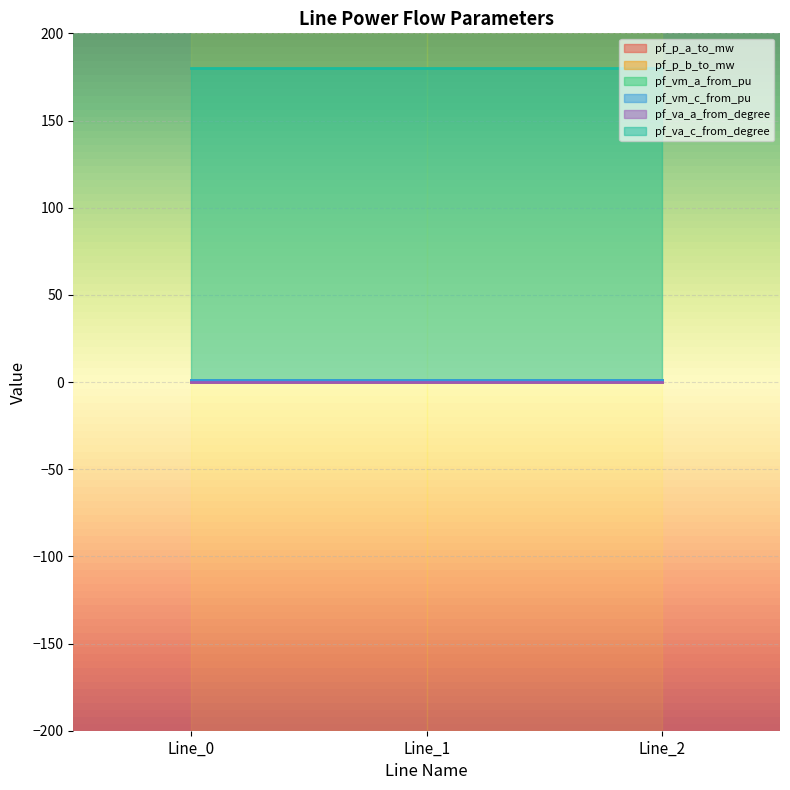

Rank the series at Line_0 from highest to lowest value.

pf_va_c_from_degree, pf_vm_c_from_pu, pf_vm_a_from_pu, pf_va_a_from_degree, pf_p_a_to_mw, pf_p_b_to_mw